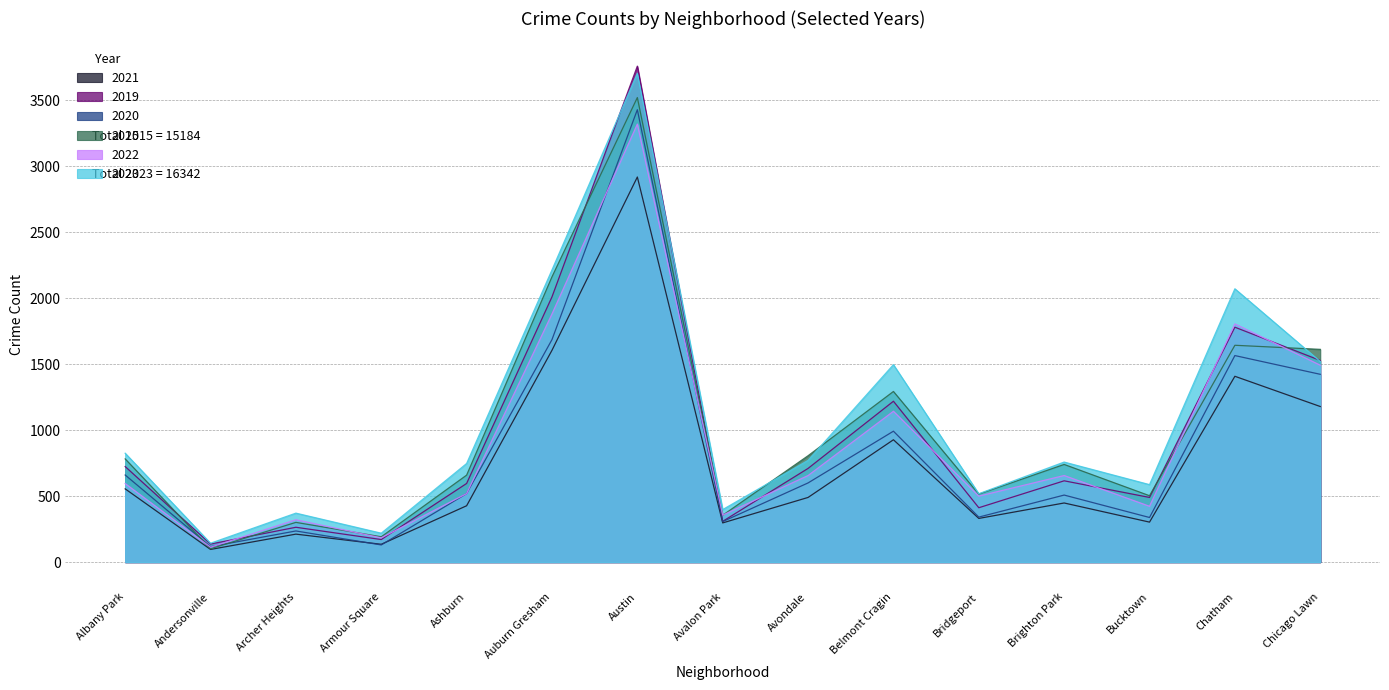

What is the value of the 2019 point at the 13th from the left?

490